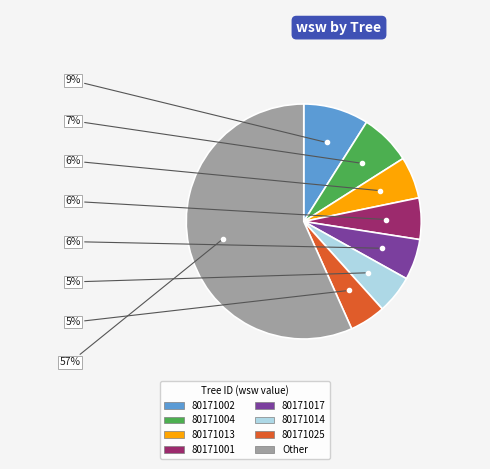

To the nearest percent, what portion does 80171025 represent?

5%